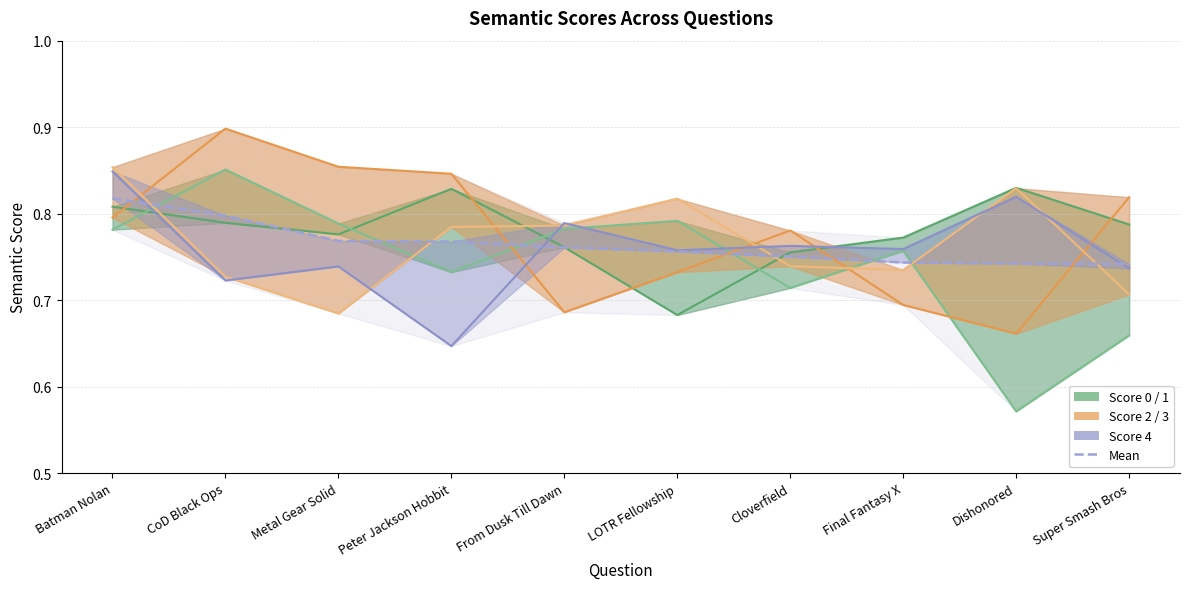

What position from the right is Metal Gear Solid?

8